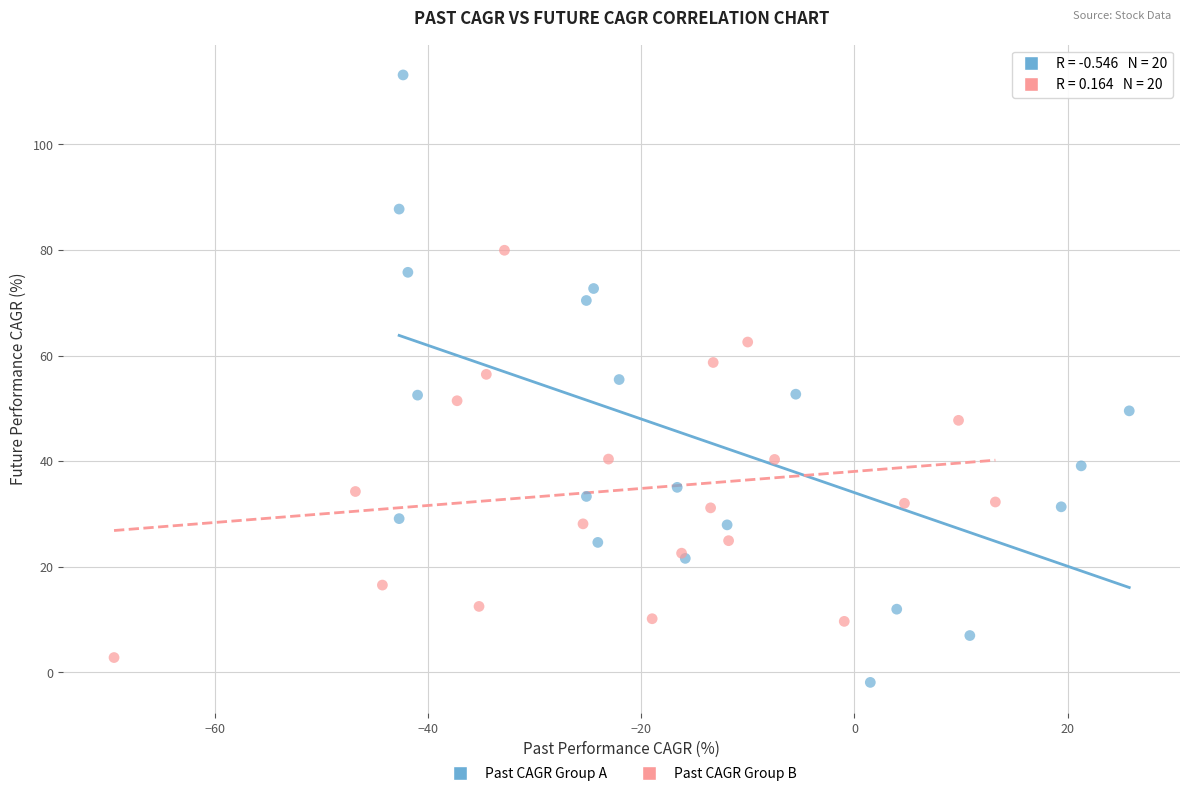

What are all the series names shown in the legend?

Past CAGR Group A, Past CAGR Group B